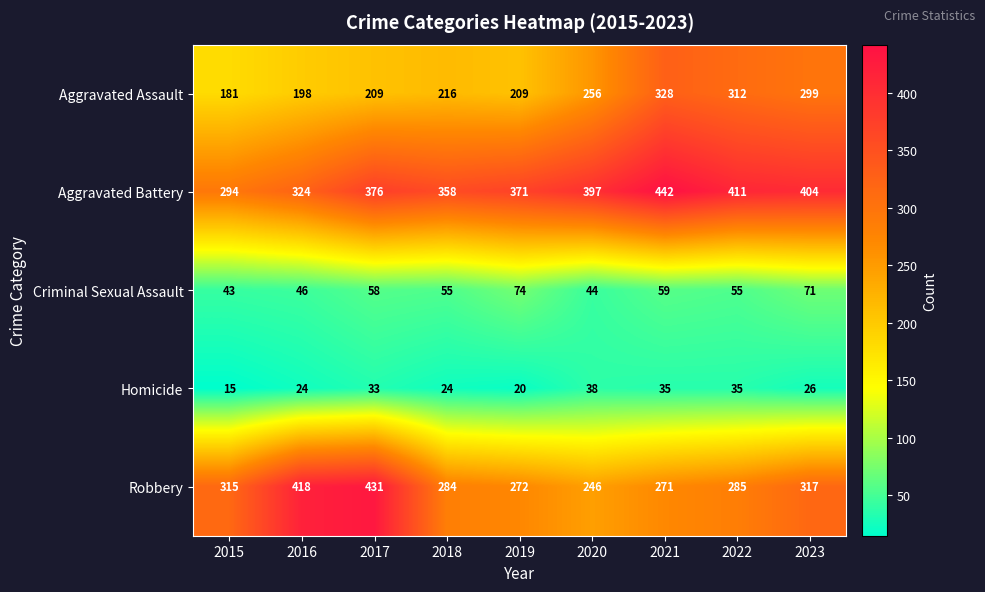

At how many categories does at least one series exceed 261?

9